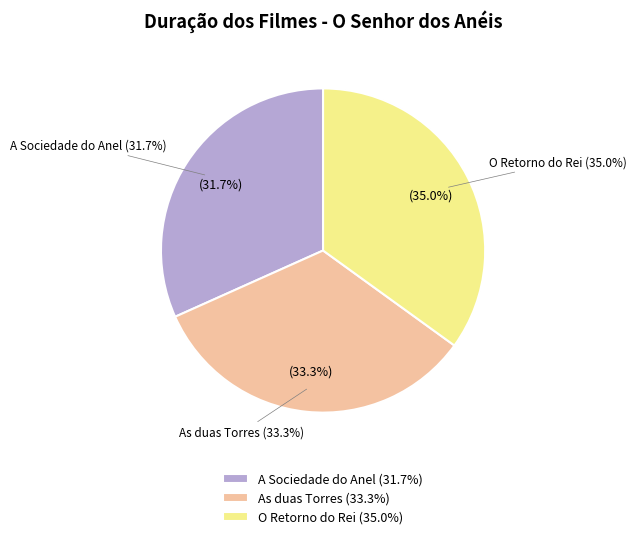

How many segments does this pie chart have?

3